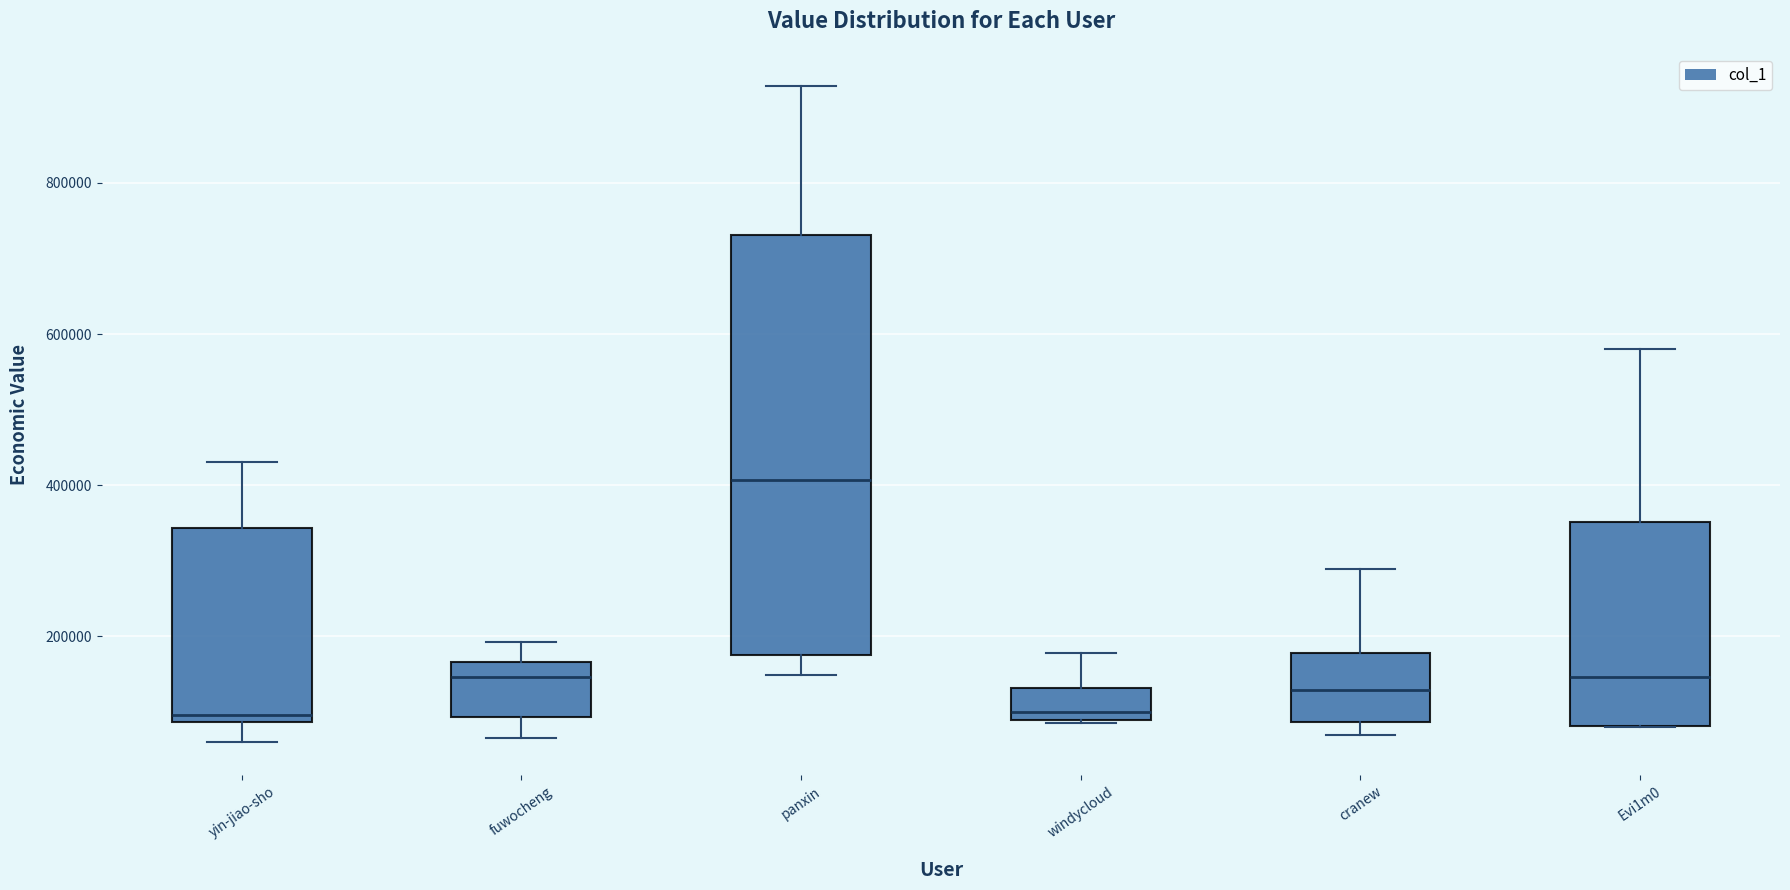

Reading left to right, read every box against the y-axis: the position of its median line, the range the box covers, and the ends of its whiskers. The values are not printed on the chart, so give them approximately, as read against the axis.

yin-jiao-sho: median 100000, box 80000 to 340000, whiskers 60000 to 440000
fuwocheng: median 140000, box 100000 to 160000, whiskers 60000 to 200000
panxin: median 400000, box 180000 to 740000, whiskers 140000 to 920000
windycloud: median 100000, box 80000 to 140000, whiskers 80000 to 180000
cranew: median 120000, box 80000 to 180000, whiskers 60000 to 280000
Evi1m0: median 140000, box 80000 to 360000, whiskers 80000 to 580000